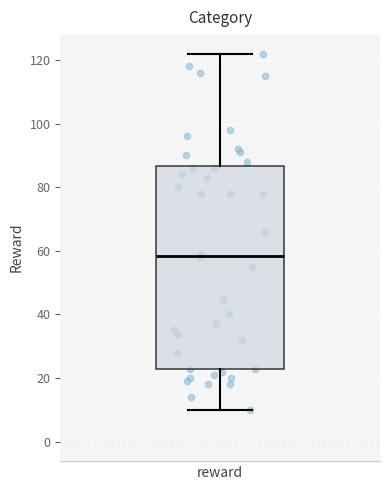

Where is the lower edge of the box for reward on the y-axis? The values are not printed on the chart, so give them approximately, as read against the axis.

24